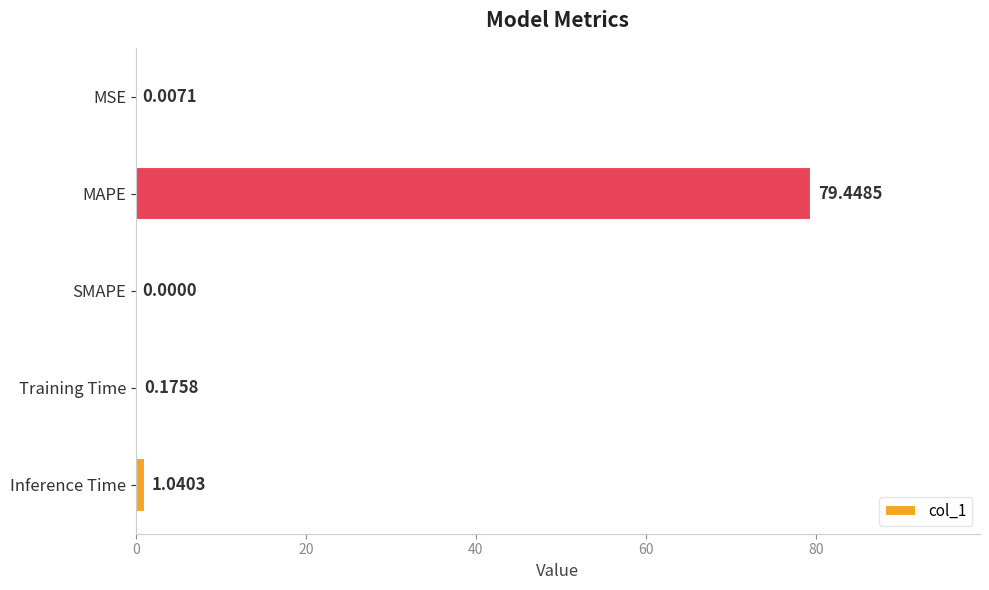

Which category has the highest value across all series?

MAPE